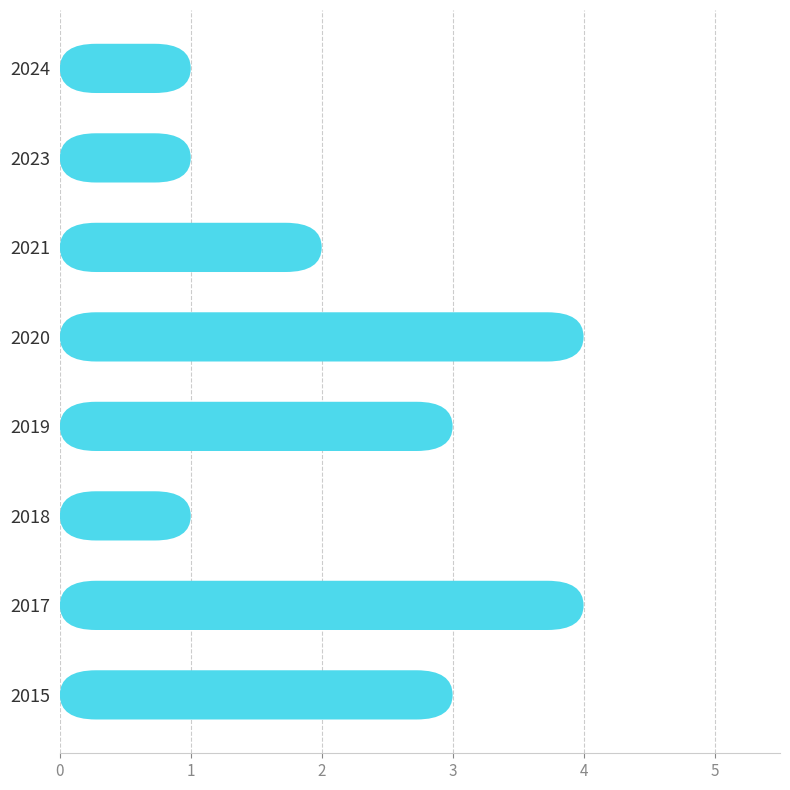

True or false: the data shows 4 at 2017.

True